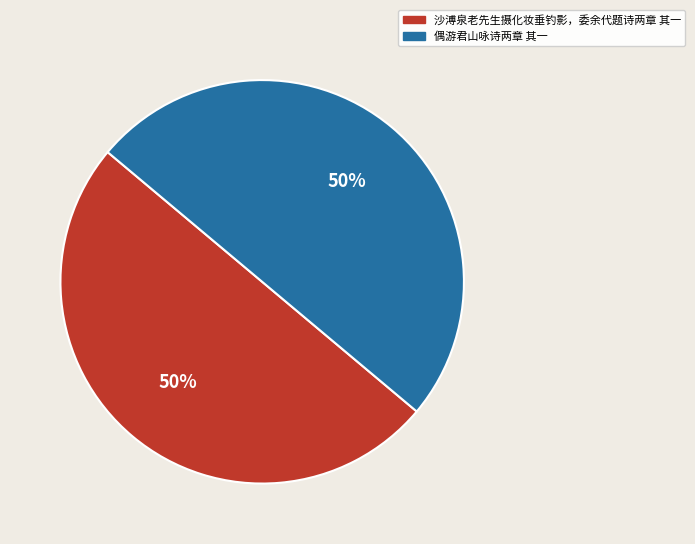

To the nearest percent, what is the combined percentage of 沙溥泉老先生摄化妆垂钓影，委余代题诗两章 其一 and 偶游君山咏诗两章 其一?

100%